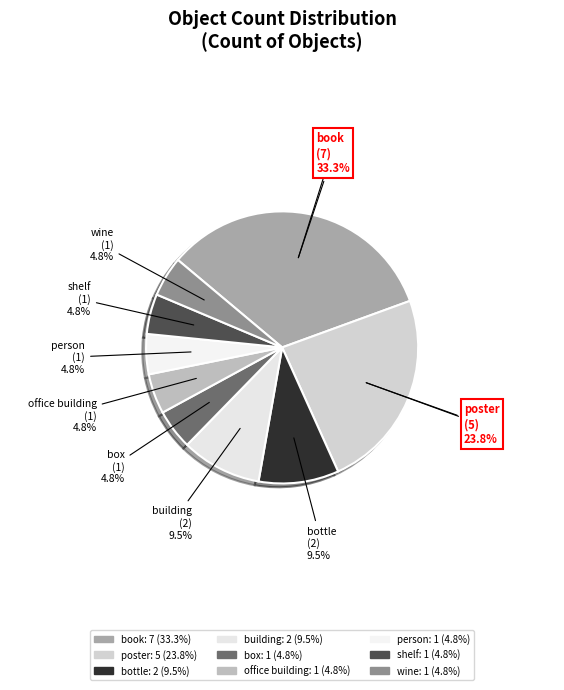

What percentage is the building slice, to the nearest percent?

10%